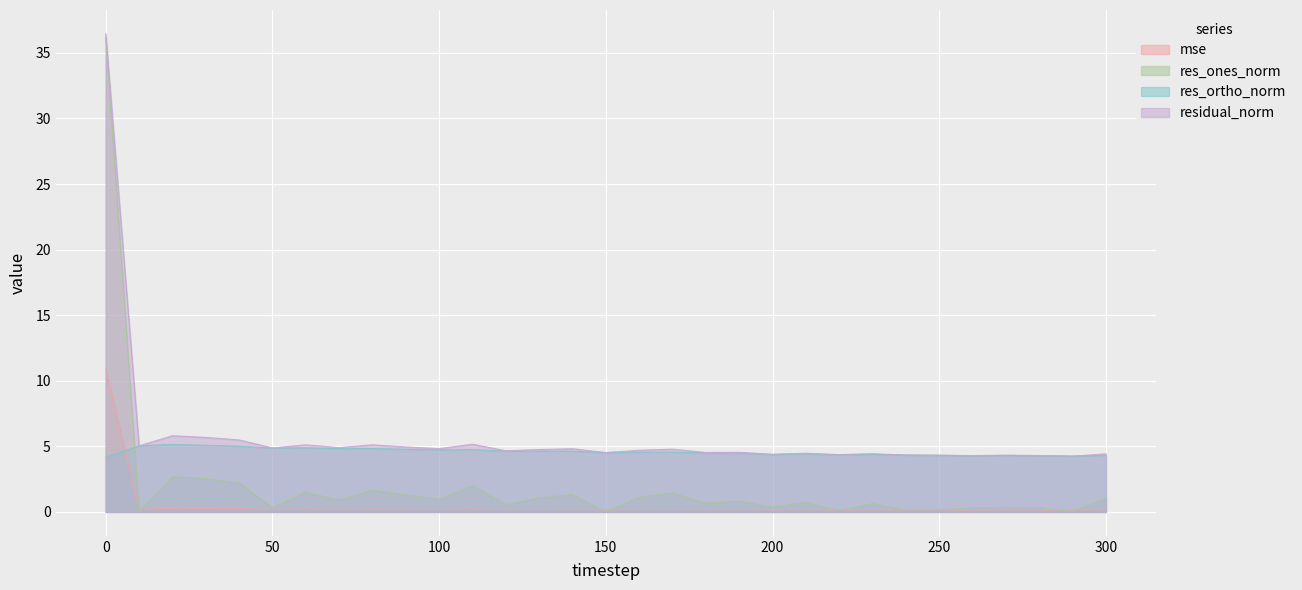

Reading right to left, what are all the values shown in this chart?

mse: 0.2	0.1	0.2	0.2	0.2	0.2	0.2	0.2	0.2	0.2	0.2	0.2	0.2	0.2	0.2	0.2	0.2	0.2	0.2	0.2	0.2	0.2	0.2	0.2	0.2	0.2	0.2	0.3	0.3	0.2	10.9
res_ones_norm: 1.1	0.0	0.3	0.3	0.3	0.2	0.1	0.6	0.1	0.7	0.4	0.8	0.7	1.5	1.1	0.0	1.3	1.1	0.5	2.0	1.0	1.3	1.7	0.9	1.5	0.3	2.2	2.5	2.7	0.0	36.2
res_ortho_norm: 4.3	4.3	4.3	4.3	4.3	4.3	4.3	4.4	4.4	4.4	4.4	4.5	4.5	4.6	4.6	4.5	4.6	4.6	4.6	4.8	4.7	4.8	4.8	4.8	4.9	4.9	5.0	5.1	5.1	5.0	4.1
residual_norm: 4.4	4.3	4.3	4.3	4.3	4.3	4.3	4.4	4.4	4.5	4.4	4.5	4.5	4.8	4.7	4.5	4.8	4.8	4.7	5.2	4.8	5.0	5.1	4.9	5.1	4.9	5.5	5.7	5.8	5.0	36.5